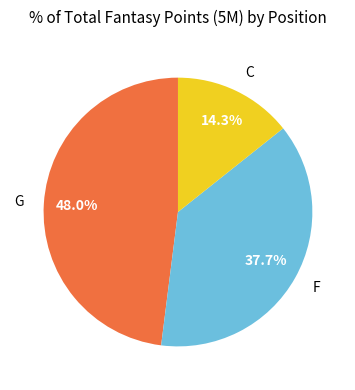

How many segments does this pie chart have?

3